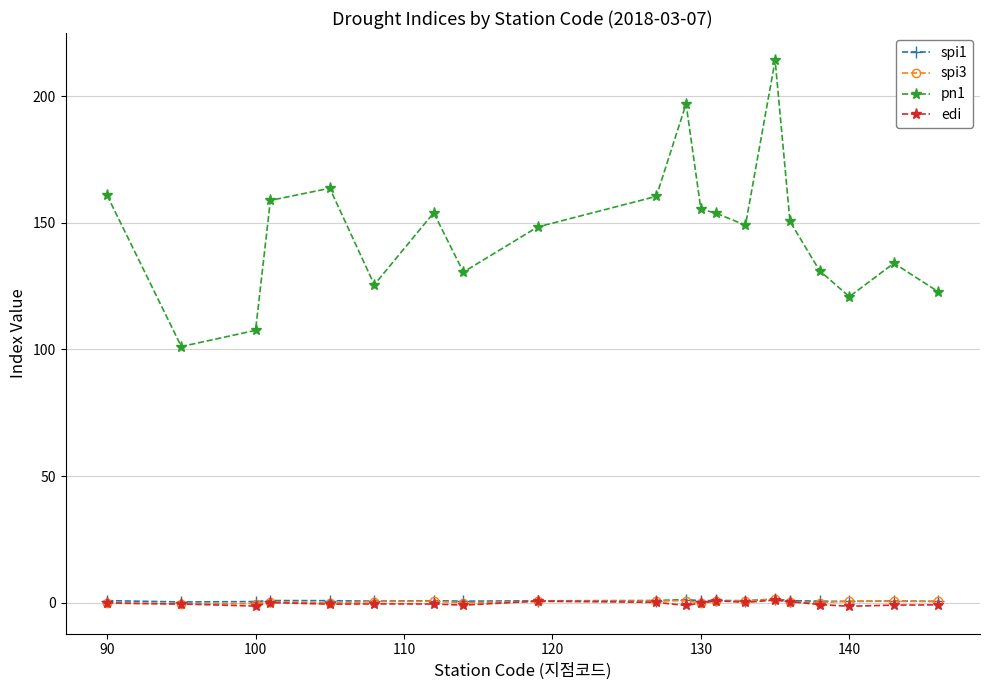

What is the maximum value shown in the chart?

214.1